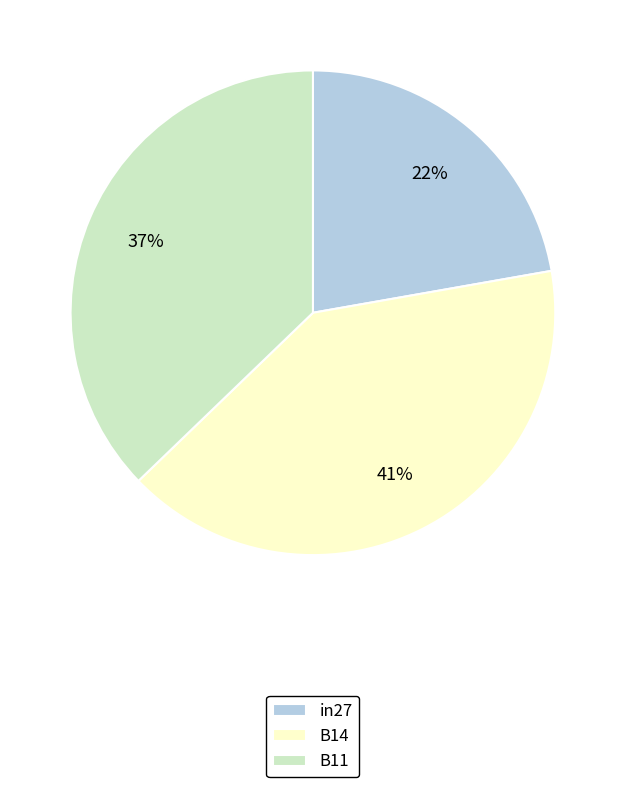

To the nearest percent, what is the average slice percentage?

33%